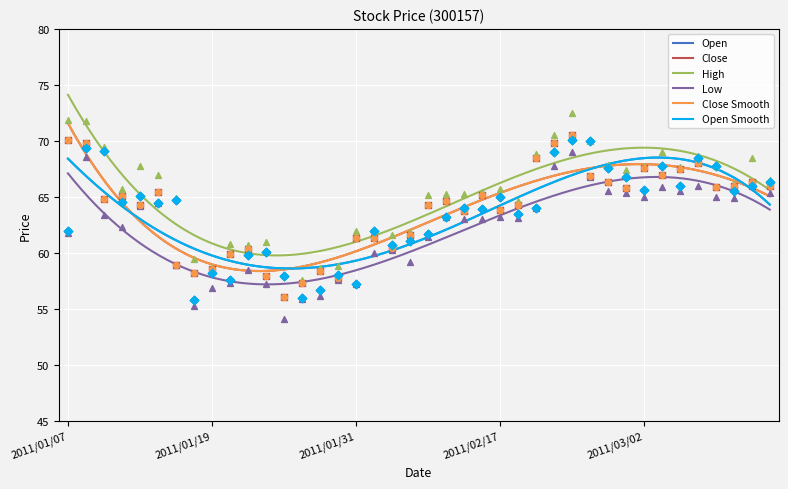

What is the total value across all series at 2011/02/17?

386.5